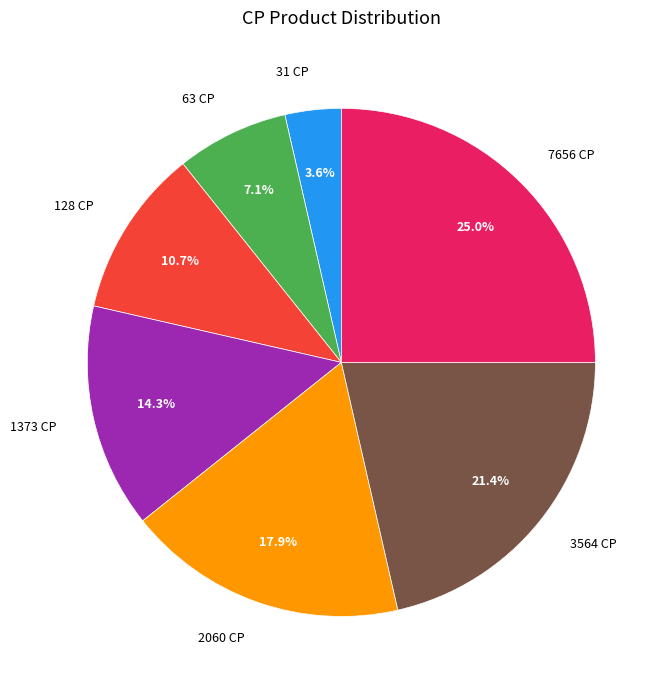

Is there a majority slice in this chart?

No